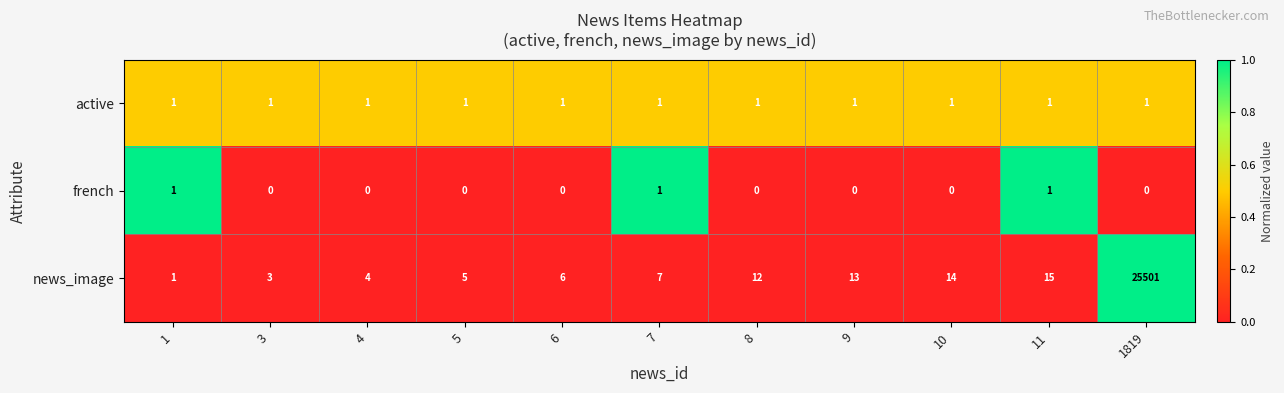

How many categories are shown in the chart?

11